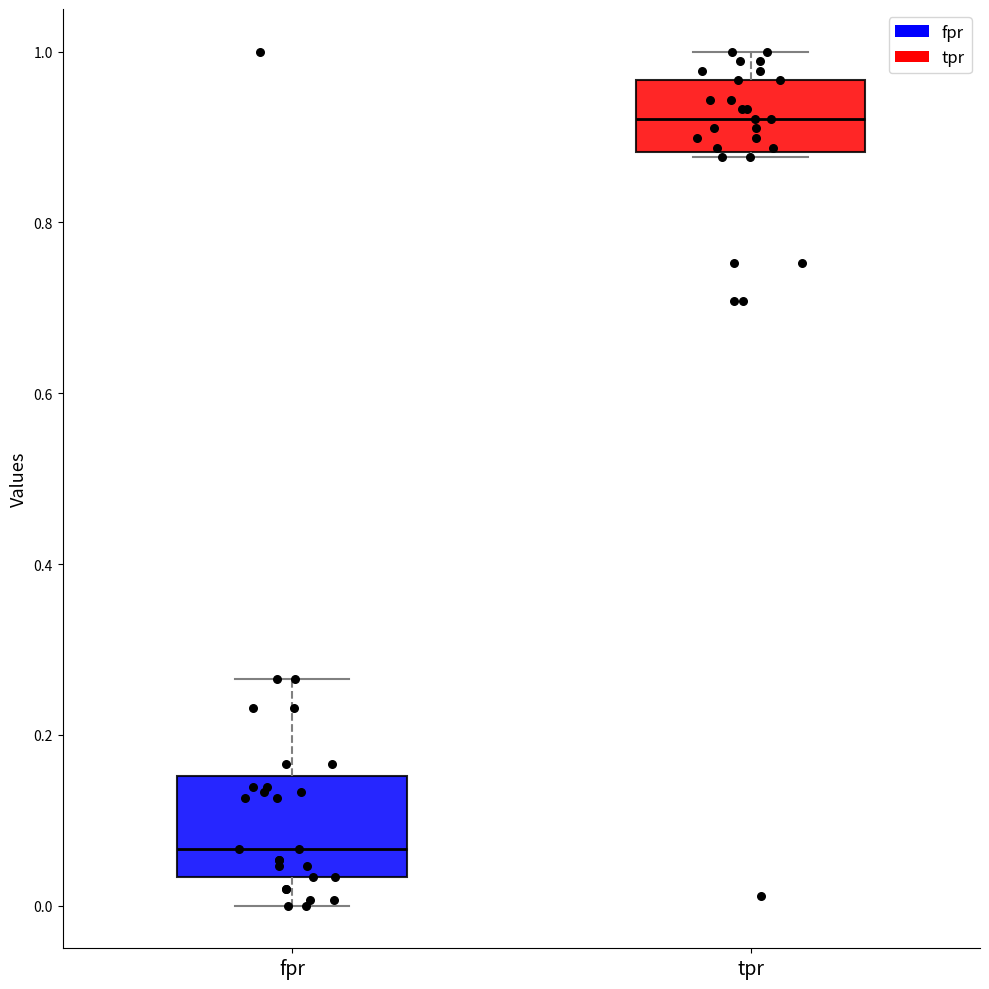

Which box's median line is the highest?

tpr